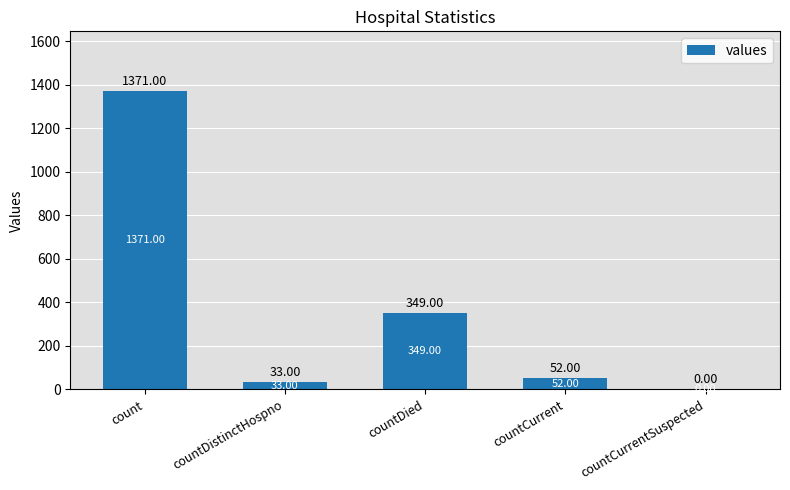

Count the number of categories in the chart.

5